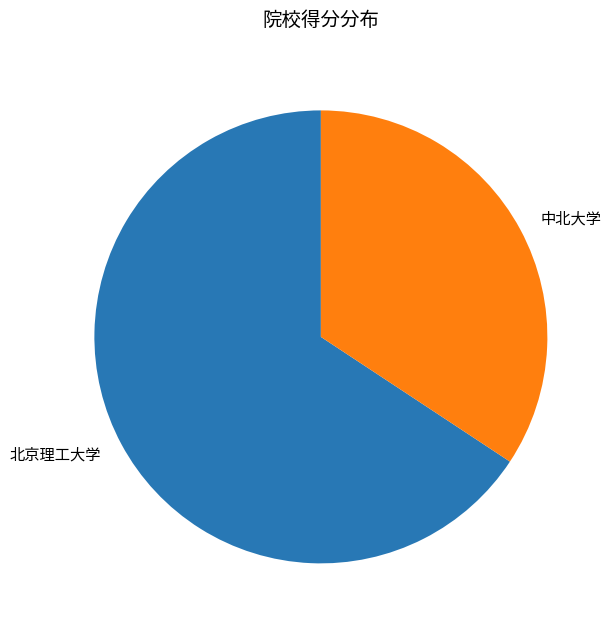

Count the number of slices in the pie.

2